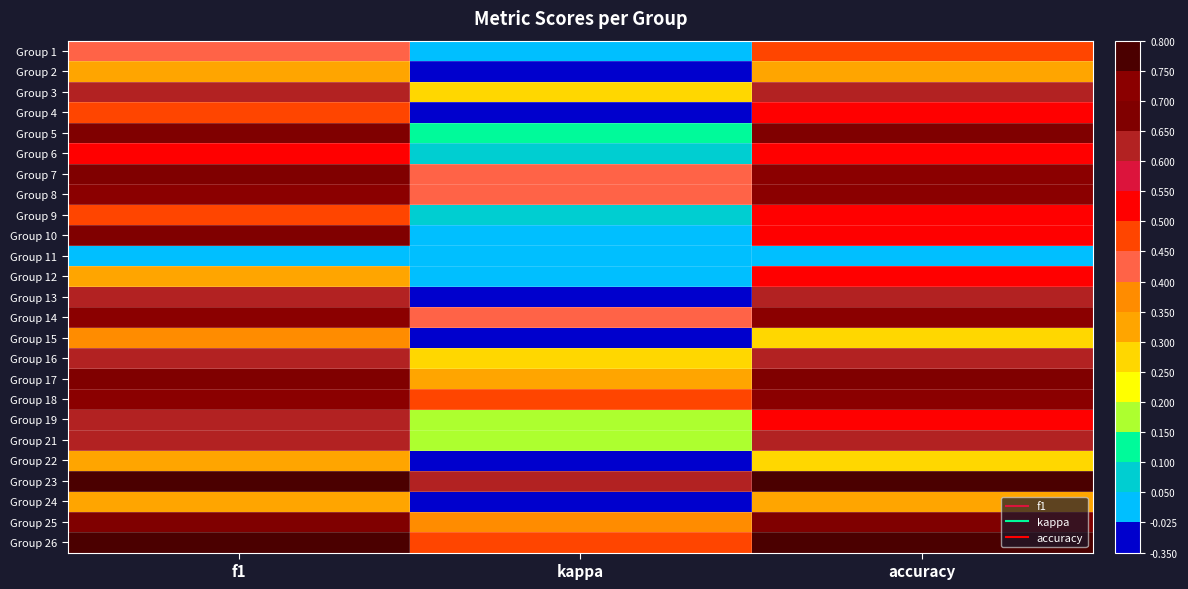

At which category is the sum across all series the highest?

f1